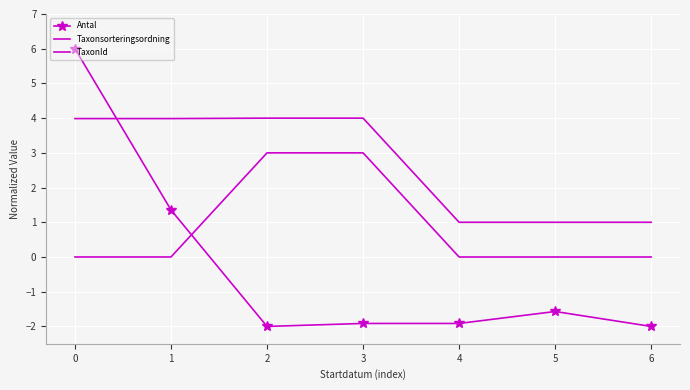

What is the spread (max minus min) of values at 1?

4.0